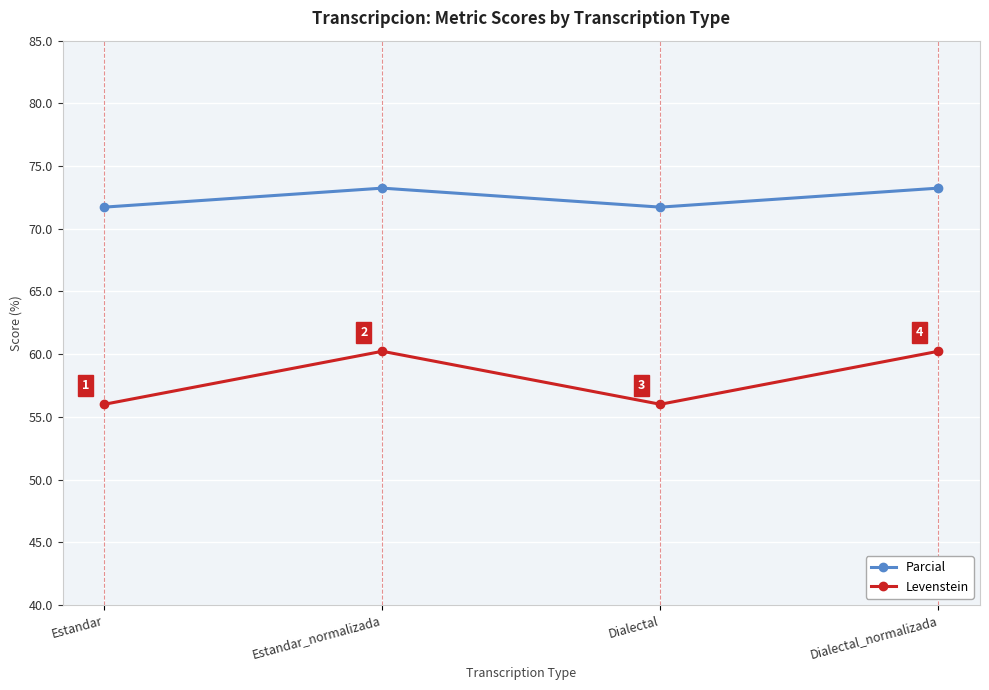

Is it true that Levenstein equals 79.3 at Estandar_normalizada?

False